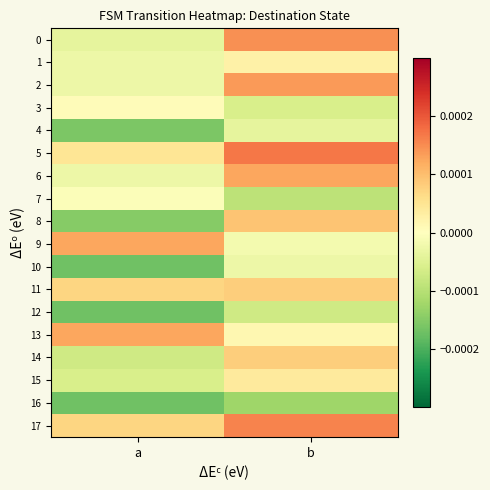

Which series has the largest range (max minus min)?

8